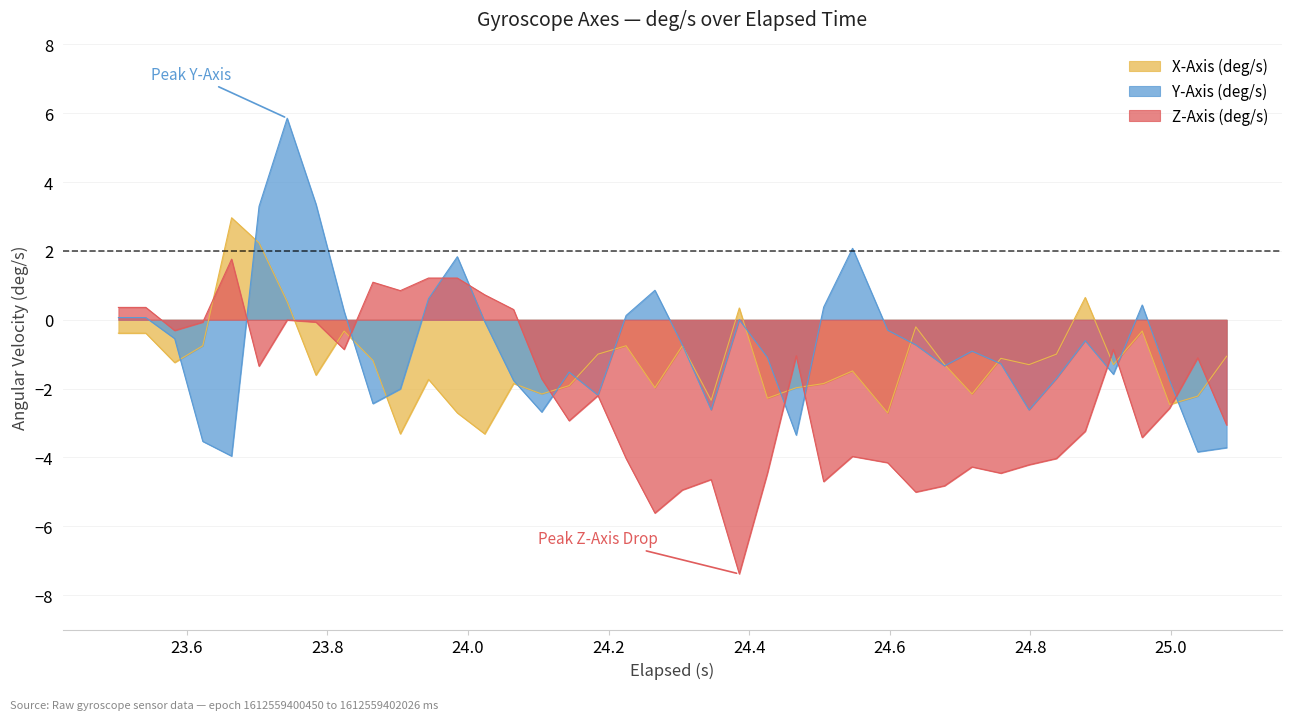

Reading left to right, transcribe all the data shown in this chart.

X-Axis (deg/s): -0.4	-0.4	-1.2	-0.8	3.0	2.2	0.5	-1.6	-0.3	-1.2	-3.3	-1.7	-2.7	-3.3	-1.9	-2.2	-1.9	-1.0	-0.8	-2.0	-0.8	-2.3	0.3	-2.3	-2.0	-1.9	-1.5	-2.7	-0.2	-1.3	-2.2	-1.1	-1.3	-1.0	0.6	-1.3	-0.3	-2.5	-2.2	-1.1
Y-Axis (deg/s): 0.1	0.1	-0.5	-3.5	-4.0	3.3	5.9	3.4	0.2	-2.4	-2.0	0.6	1.8	-0.1	-1.8	-2.7	-1.5	-2.2	0.1	0.9	-0.7	-2.6	0.0	-1.1	-3.4	0.4	2.1	-0.3	-0.7	-1.3	-0.9	-1.3	-2.6	-1.7	-0.6	-1.6	0.4	-1.8	-3.8	-3.7
Z-Axis (deg/s): 0.4	0.4	-0.3	-0.1	1.8	-1.3	-0.0	-0.1	-0.9	1.1	0.8	1.2	1.2	0.7	0.3	-1.7	-2.9	-2.2	-4.0	-5.6	-4.9	-4.6	-7.4	-4.5	-1.0	-4.7	-4.0	-4.2	-5.0	-4.8	-4.3	-4.5	-4.2	-4.0	-3.2	-0.9	-3.4	-2.6	-1.1	-3.1